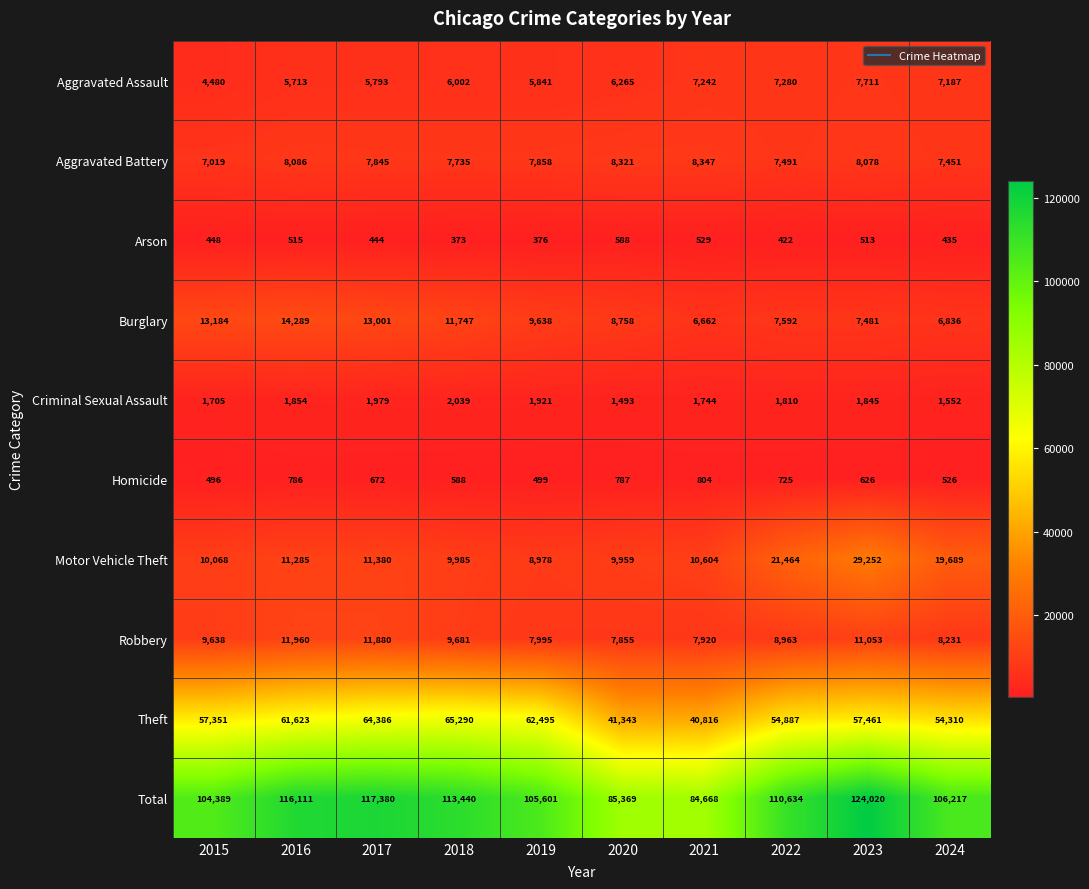

At which category is the sum across all series the highest?

2023